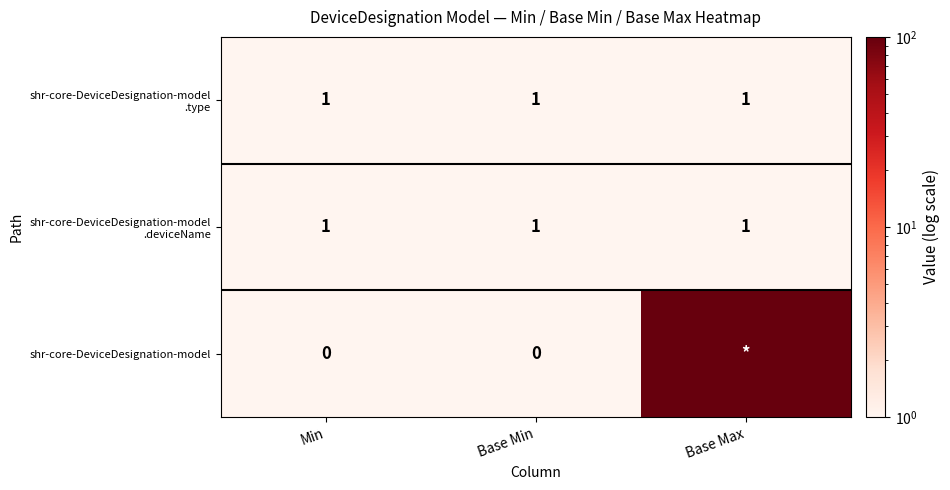

How many distinct data groups are displayed?

3